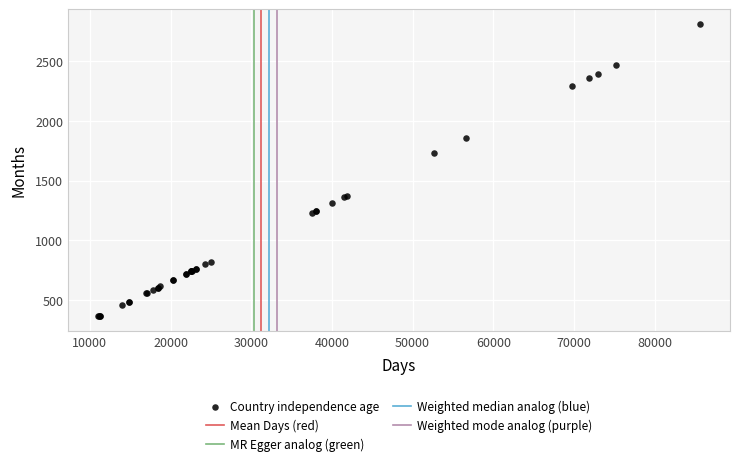

What Y value in the scatter plot is closest to 1587?

1730